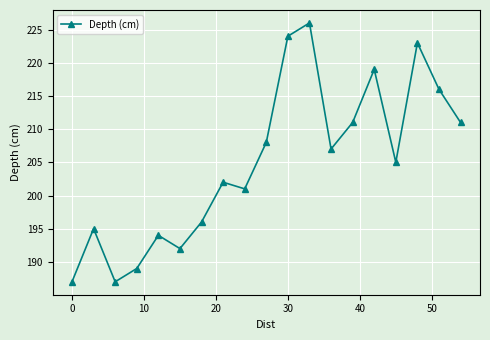

What is the difference between the maximum and minimum values?

39